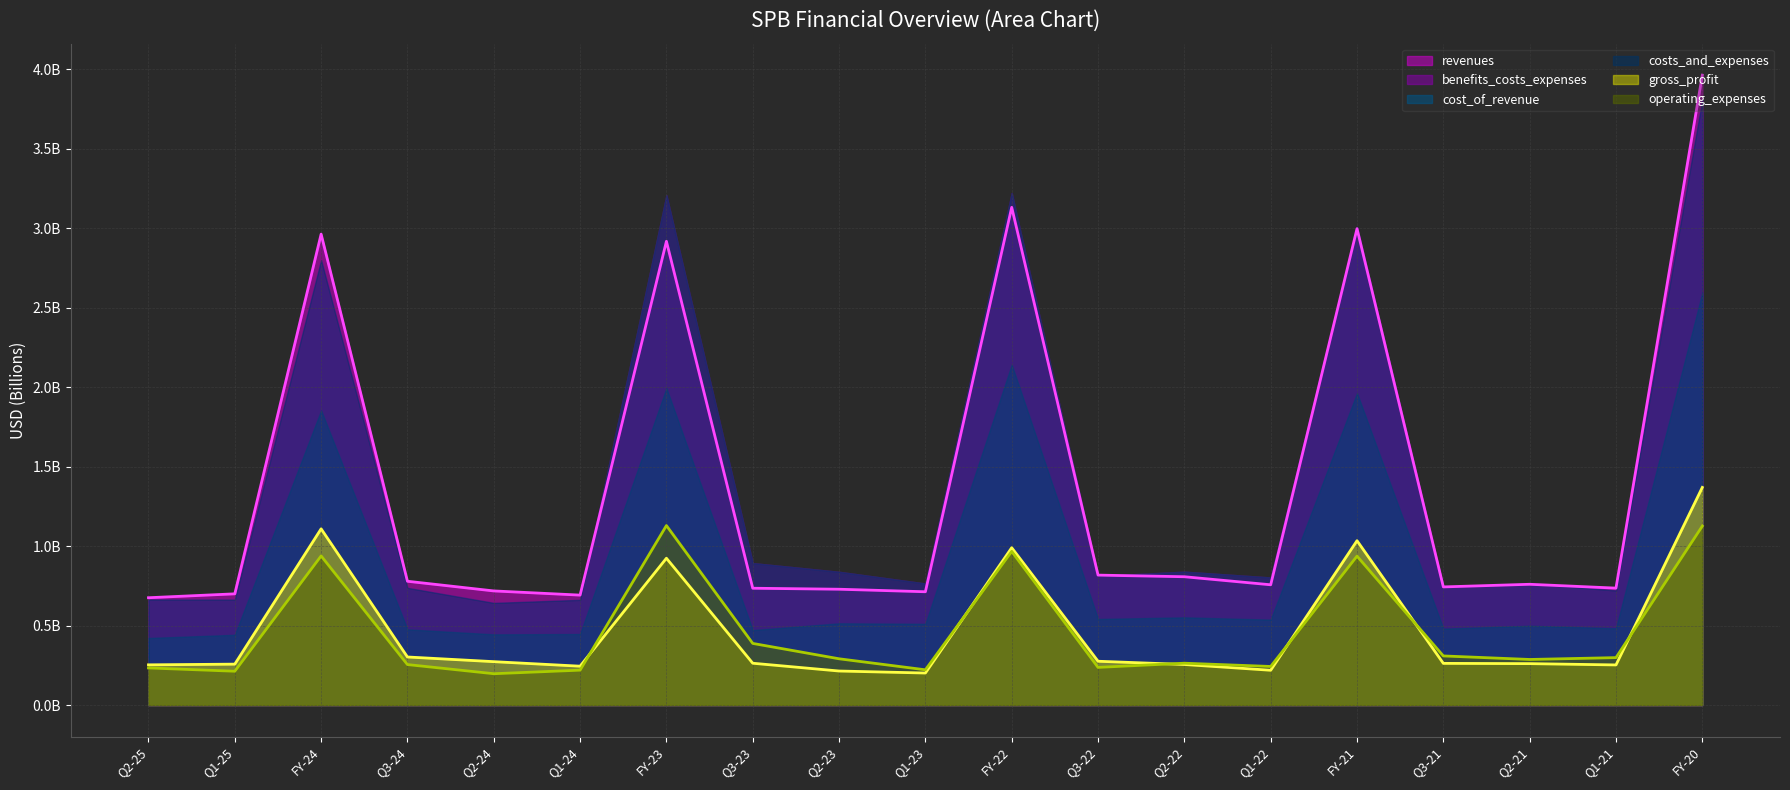

Does the chart display data point markers on the line(s)?

No